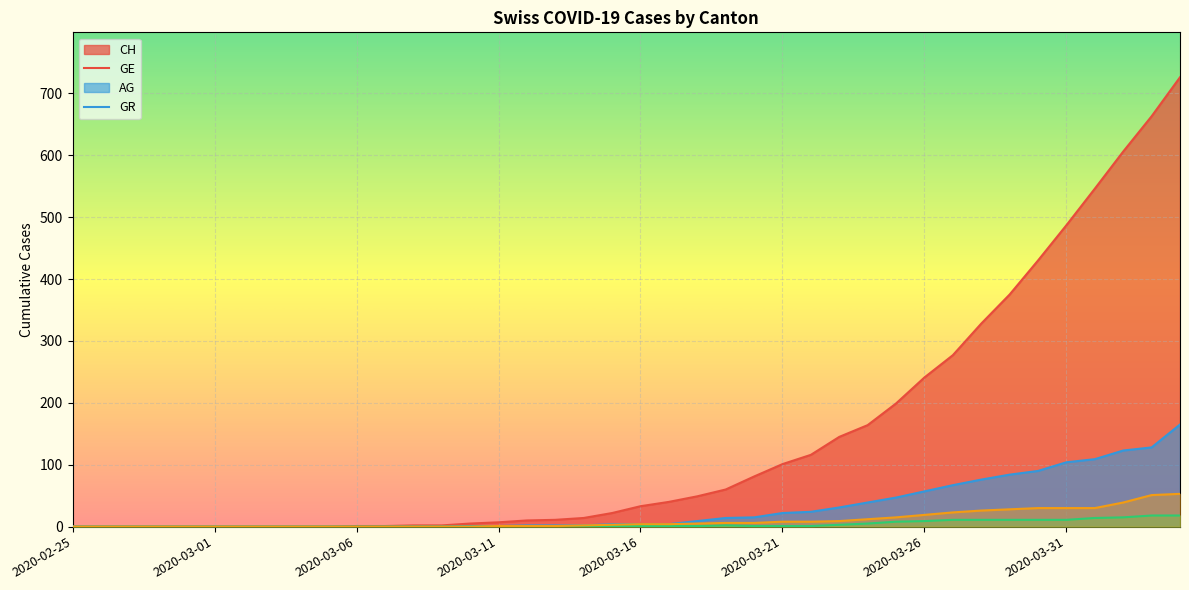

Read the CH value at 2020-04-03, to the nearest 10.

660